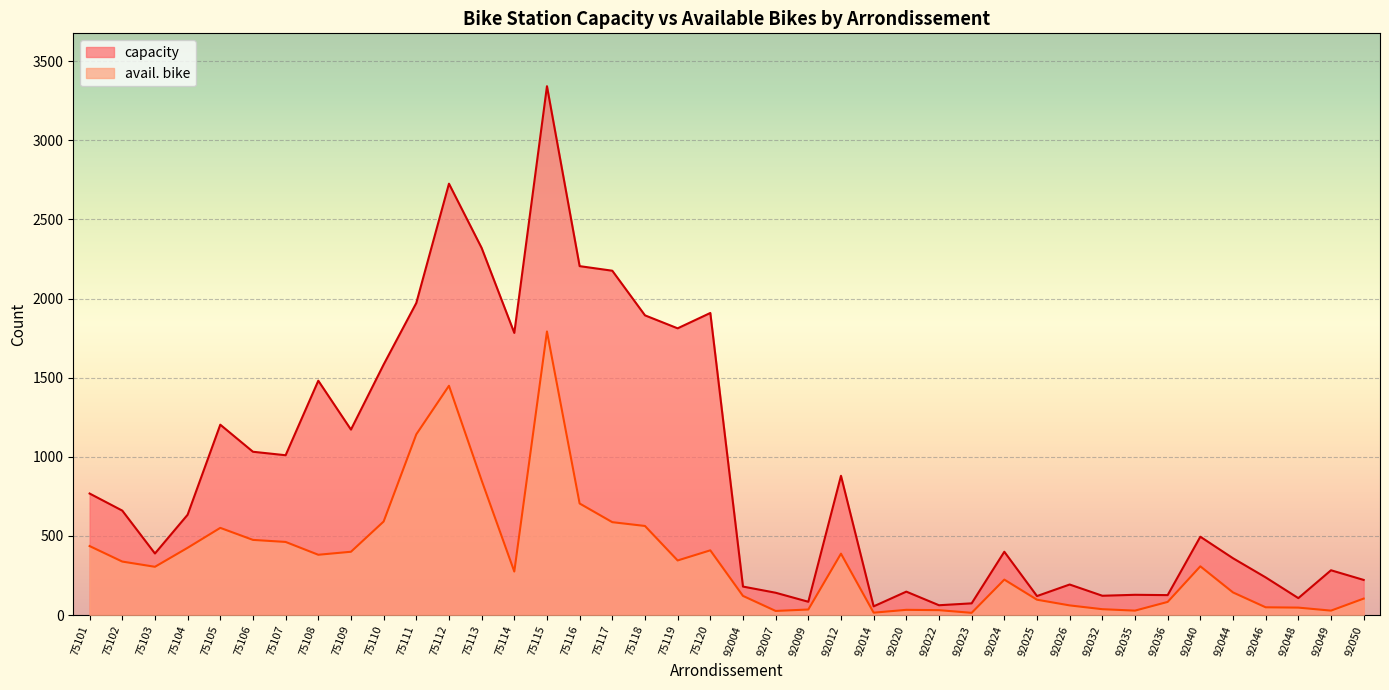

How many values in the avail. bike series exceed 308?

19